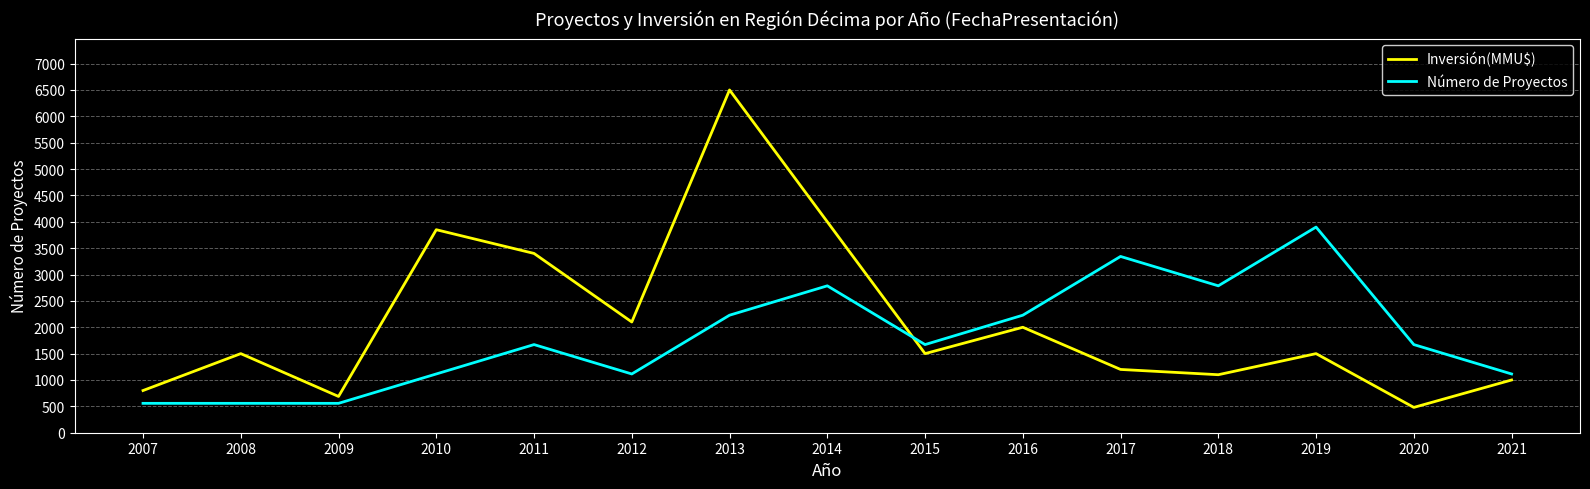

What is the difference between the Número de Proyectos values at 2015 and 2014?

1114.3